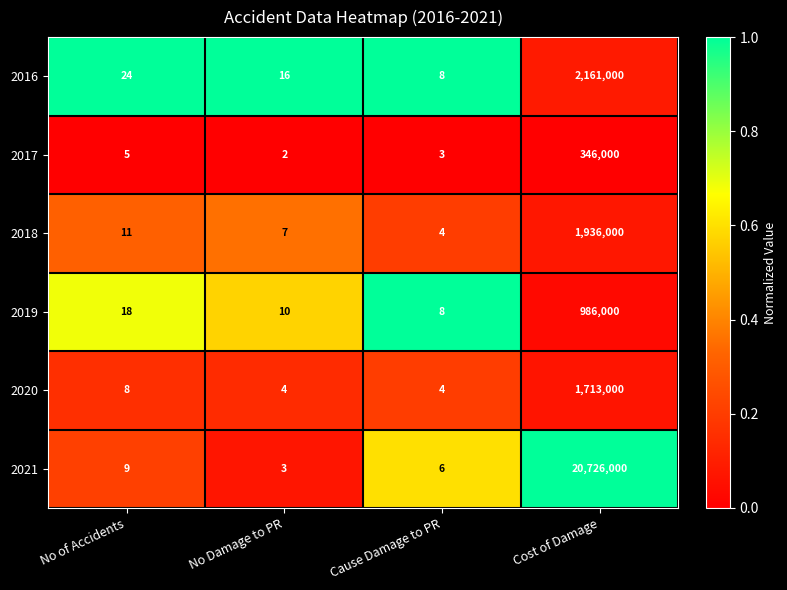

Which series has the largest range (max minus min)?

2021